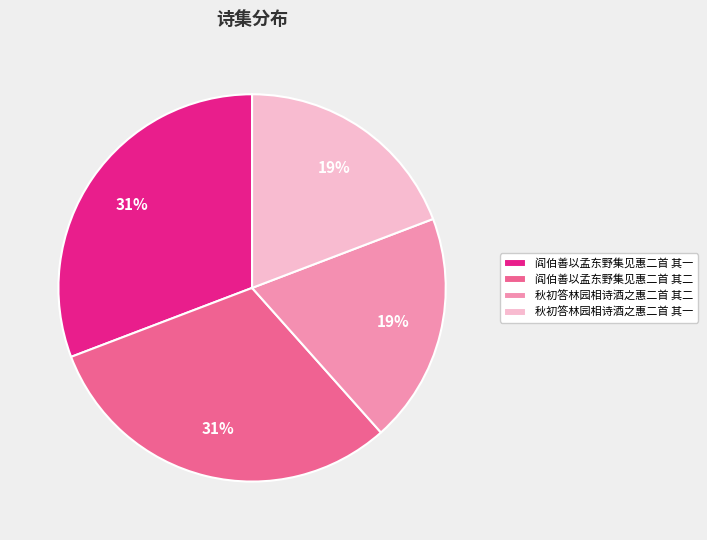

What percentage is the 阎伯善以孟东野集见惠二首 其二 slice, to the nearest percent?

31%